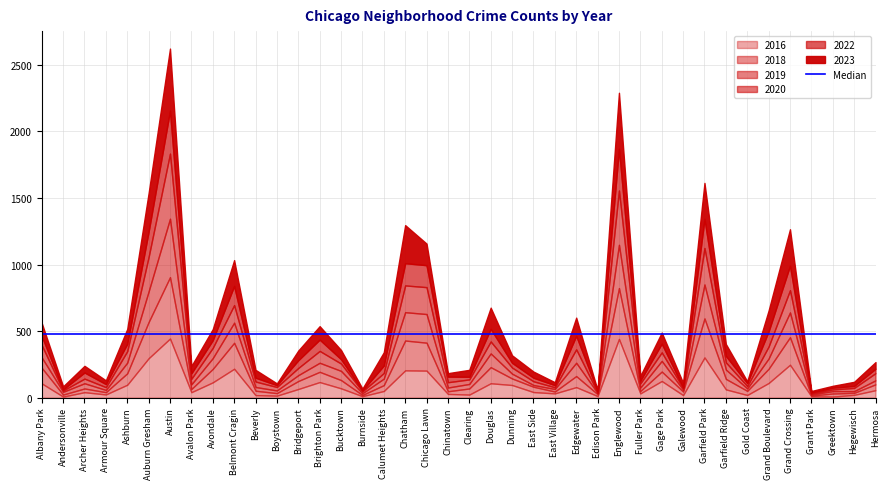

Where is 2018 nearest to the value 233?

Chatham